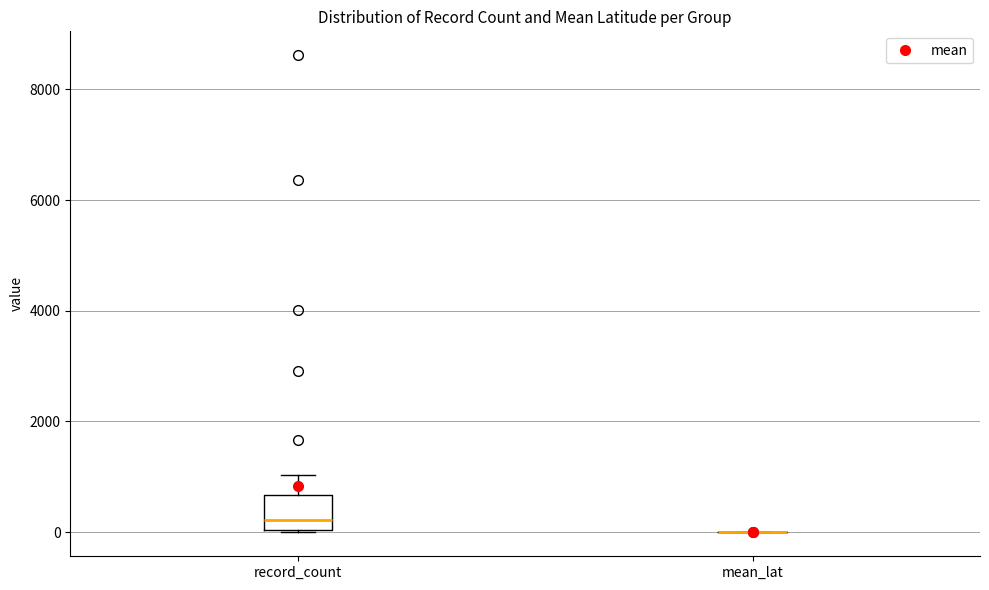

Where is the lower edge of the box for record_count on the y-axis? The values are not printed on the chart, so give them approximately, as read against the axis.

0